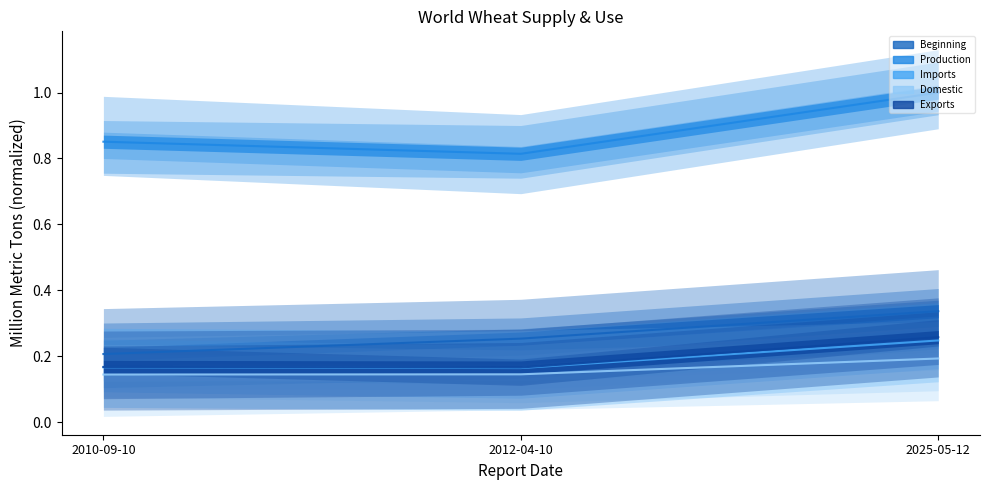

The imports_wheat_ny_world3/ series shows 0.2 at 2012-04-10. True or false?

True